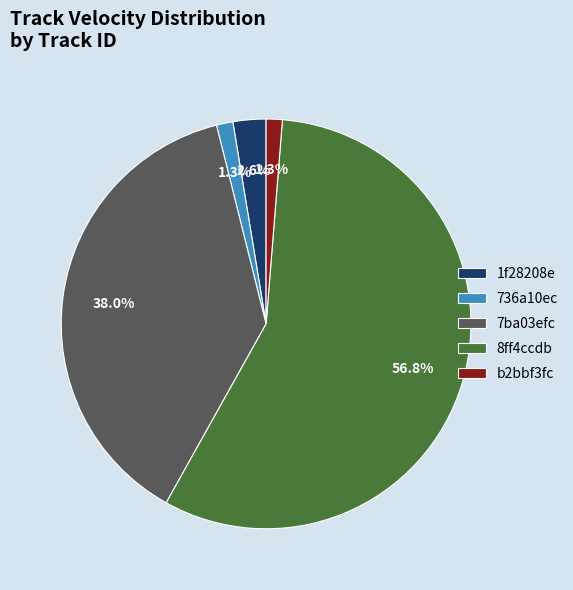

How much of the chart is everything except 8ff4ccdb?

43.2%